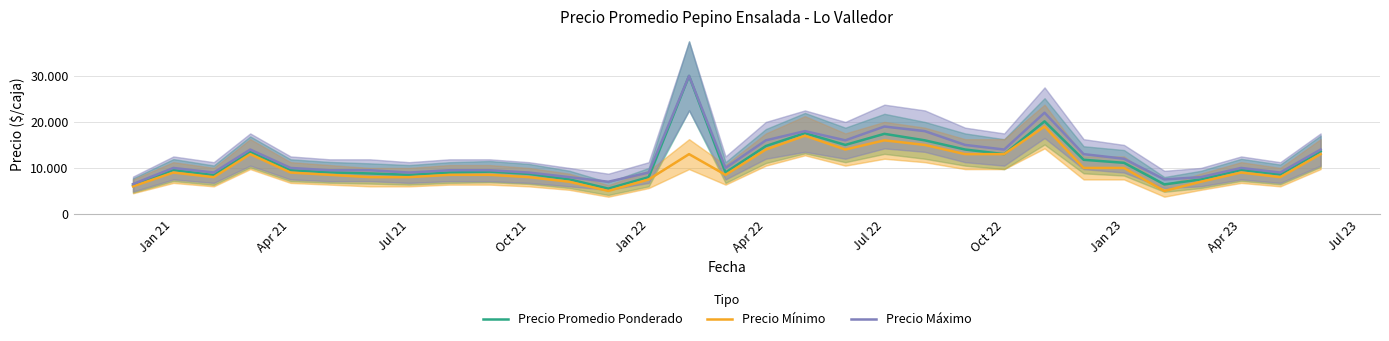

The value of Precio Mínimo at Jan 22 is 3416. True or false?

False